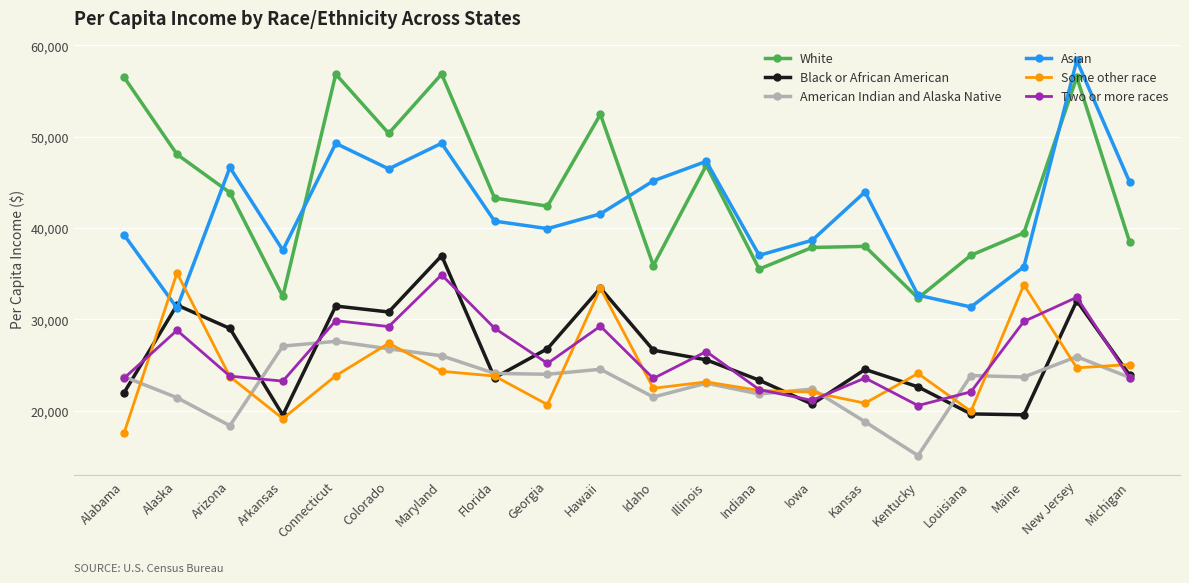

What is the label of the 16th point from the right?

Connecticut